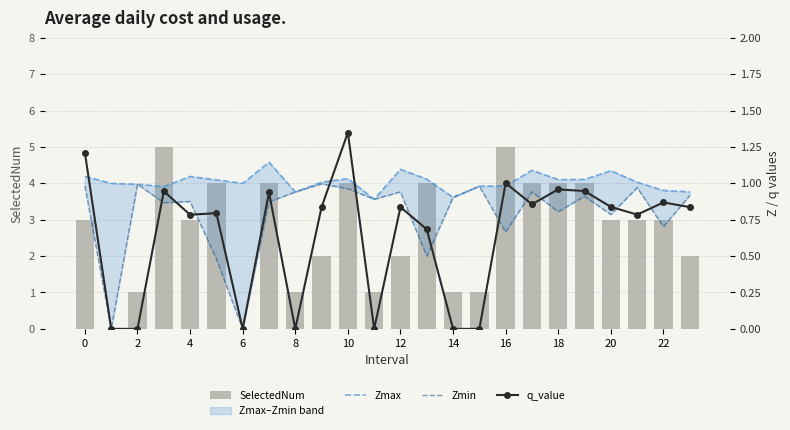

Does the chart contain stacked bars?

No